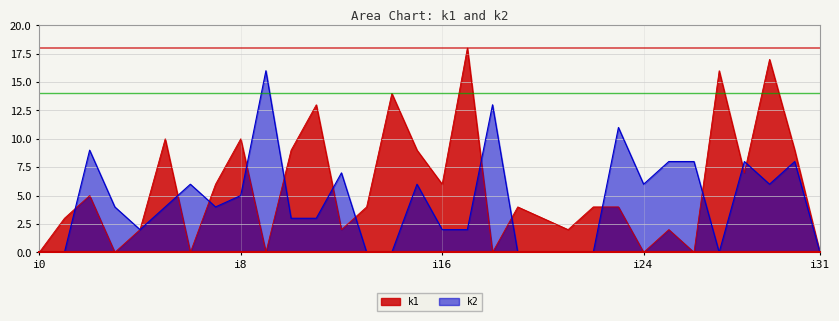

At which category is the sum across all series the highest?

i29